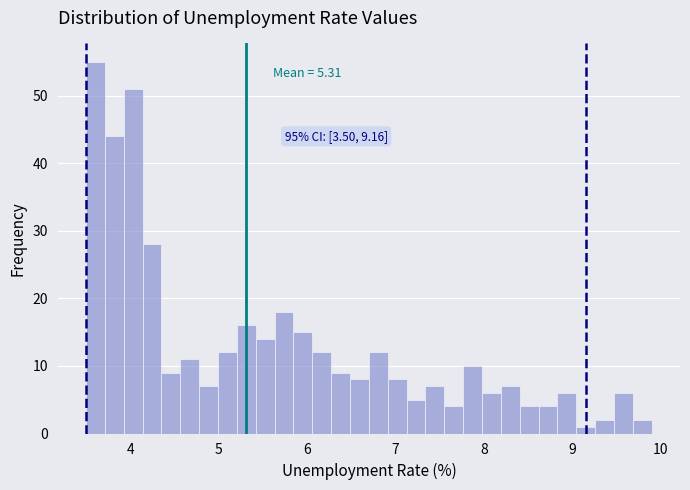

Read against the x-axis, roughly where is the centre of the tallest bar?

3.6